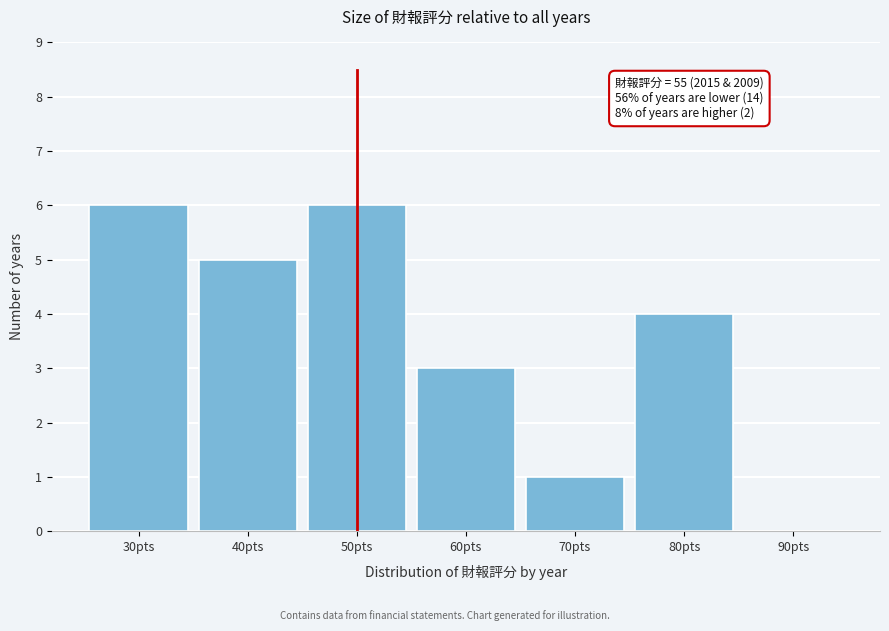

Reading right to left, extract all data points from this chart.

90pts=0	80pts=4	70pts=1	60pts=3	50pts=6	40pts=5	30pts=6